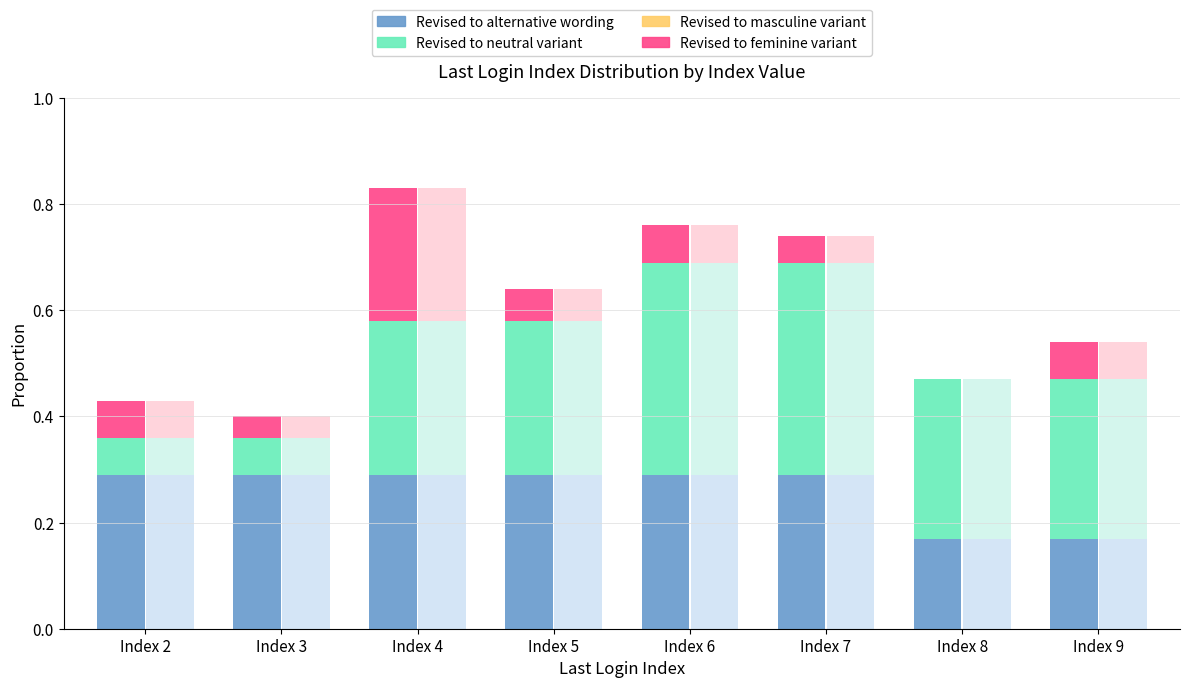

What are all the series names shown in the legend?

Revised to alternative wording, Revised to neutral variant, Revised to masculine variant, Revised to feminine variant